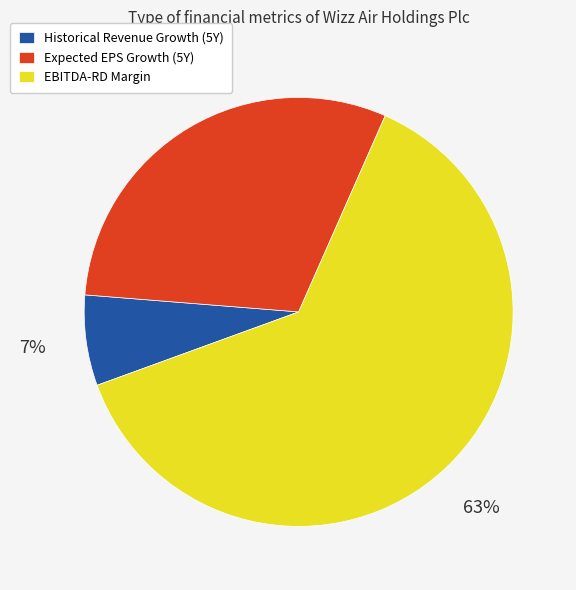

What is the smallest slice in the pie chart?

Historical Revenue Growth (5Y)